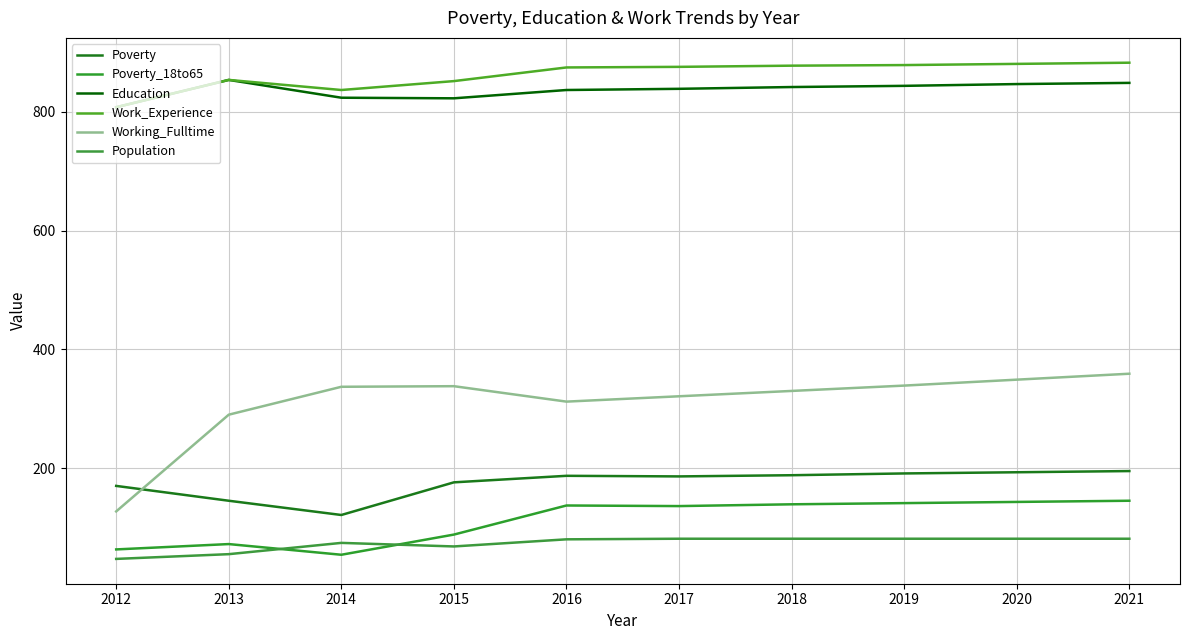

Where is Work_Experience nearest to the value 845?

2015